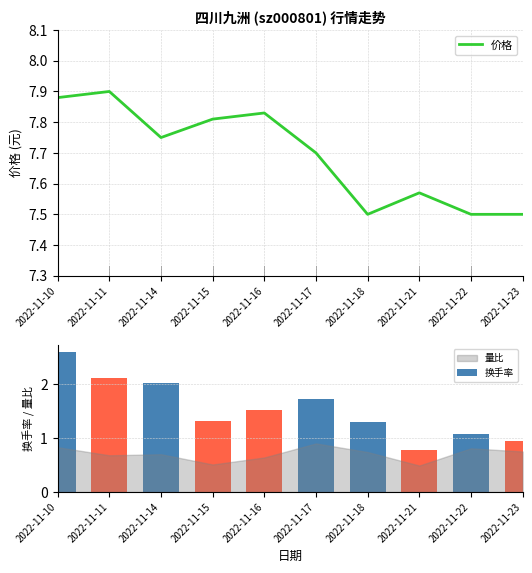

At which category is the sum across all series the highest?

2022-11-10